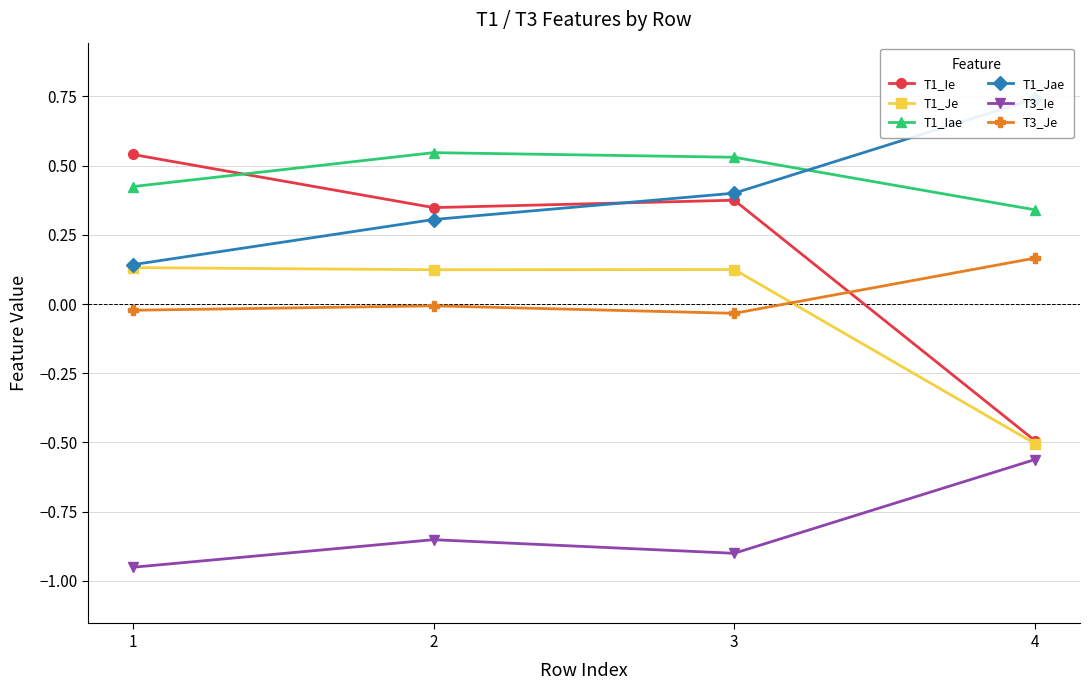

Where is T3_Ie nearest to the value 0?

4